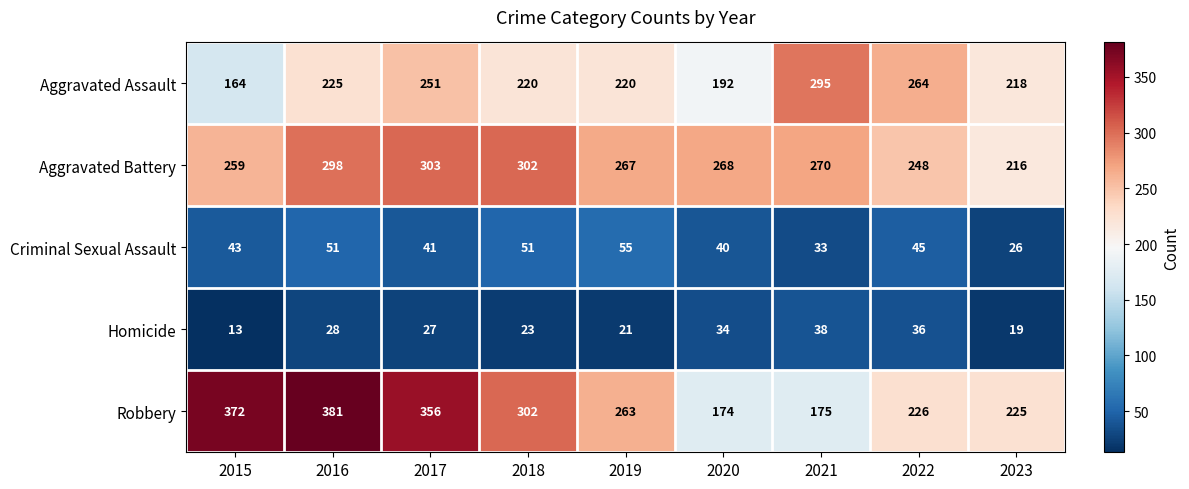

The Aggravated Battery series shows 216 at 2023. True or false?

True